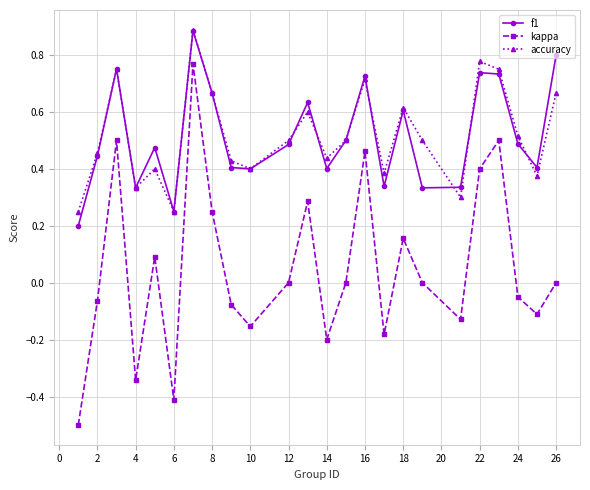

Count the accuracy values in the range 0 to 1.

24